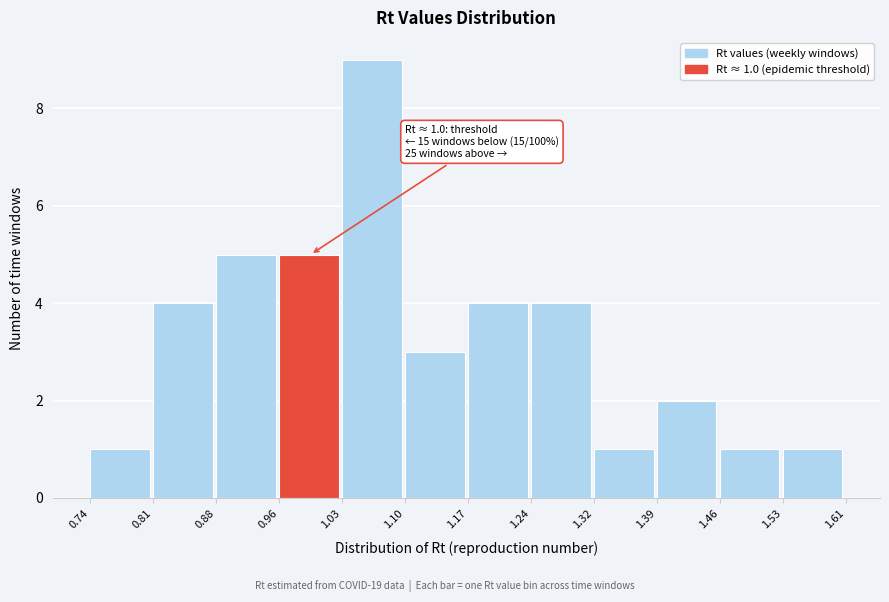

Over which range of the x-axis is the bar tallest?

1.03 to 1.10